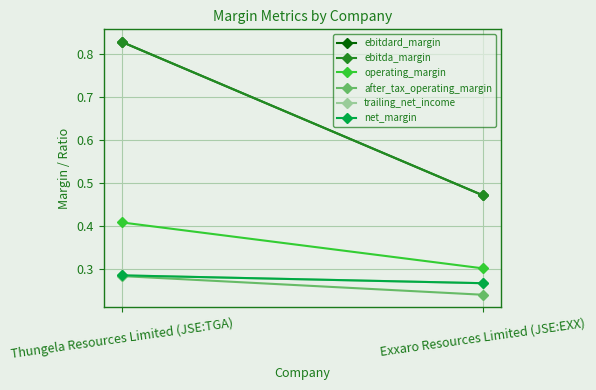

True or false: operating_margin has a value of 0.3 at Exxaro Resources Limited (JSE:EXX).

True